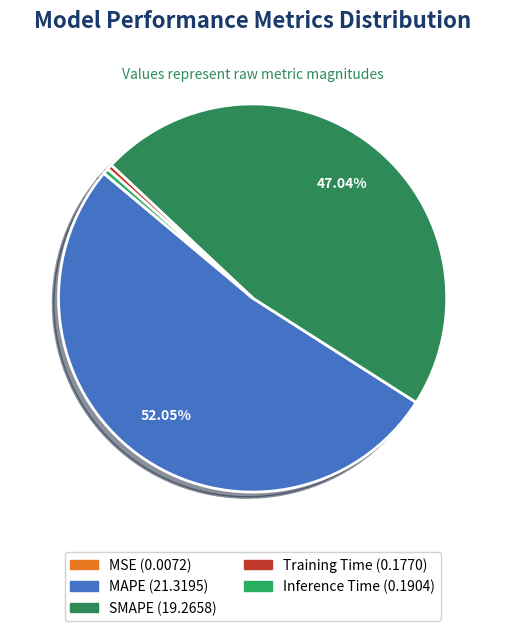

Rank the categories by value from highest to lowest.

MAPE, SMAPE, Inference Time, Training Time, MSE